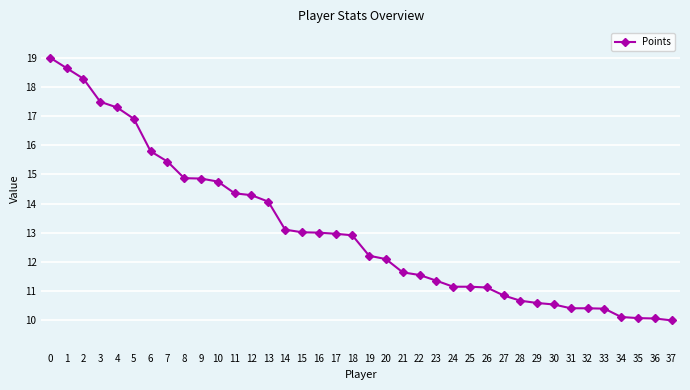

What is the maximum value shown in the chart?

19.0